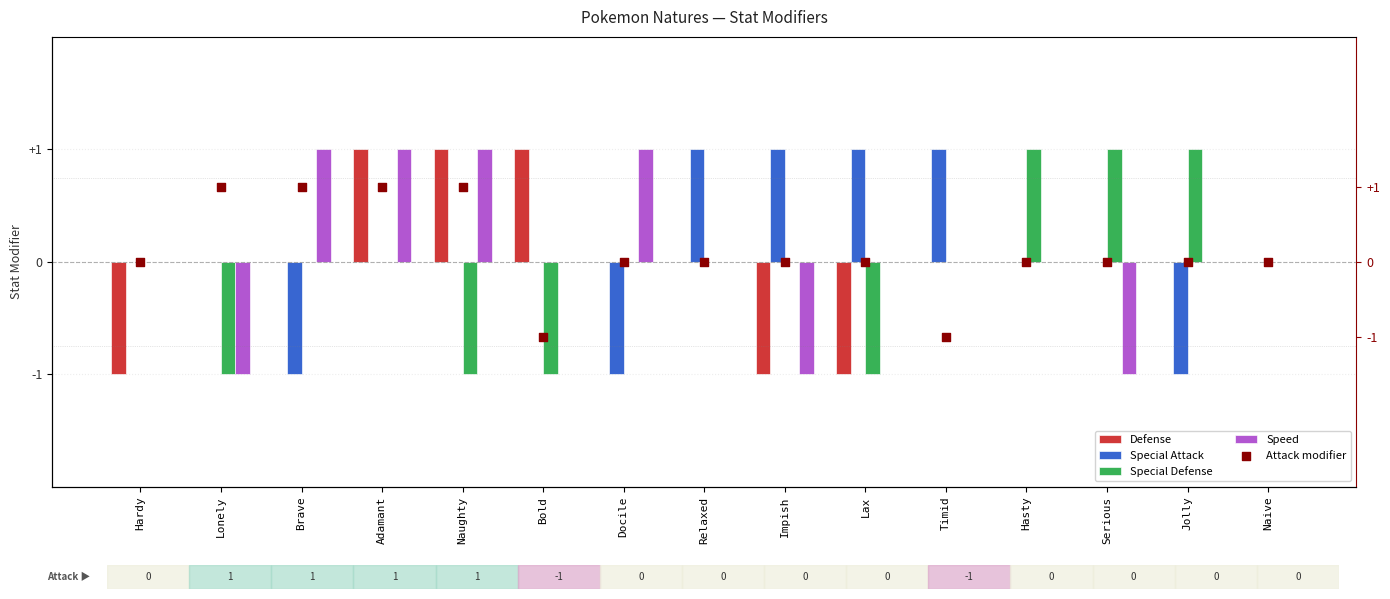

Which series reaches the maximum Y coordinate?

Defense